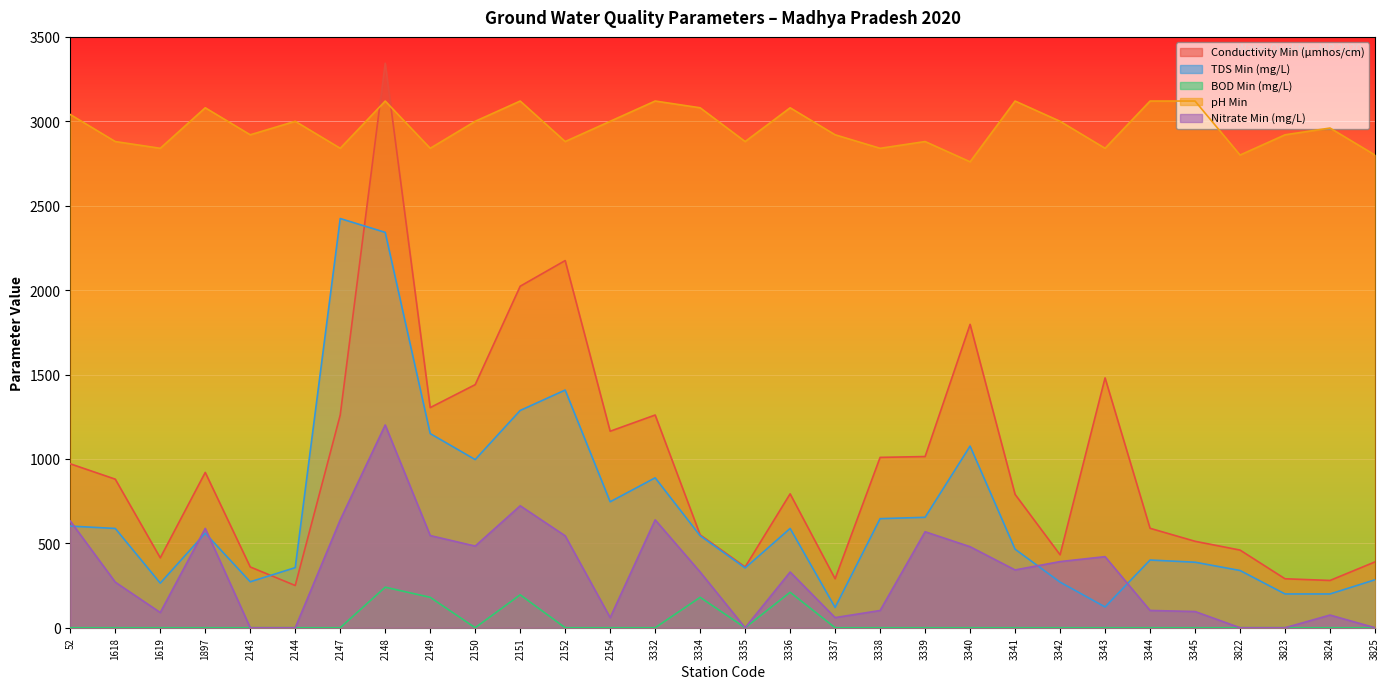

List the series in order of their peak value, highest first.

Conductivity Min (µmhos/cm), pH Min, TDS Min (mg/L), Nitrate Min (mg/L), BOD Min (mg/L)